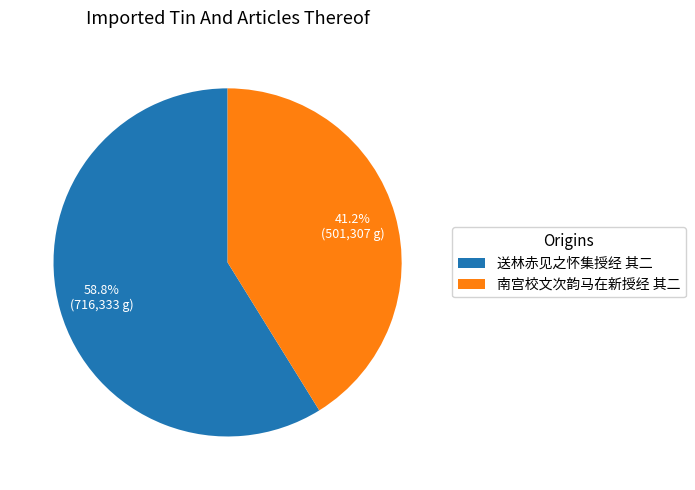

Between 南宫校文次韵马在新授经 其二 and 送林赤见之怀集授经 其二, which is larger?

送林赤见之怀集授经 其二